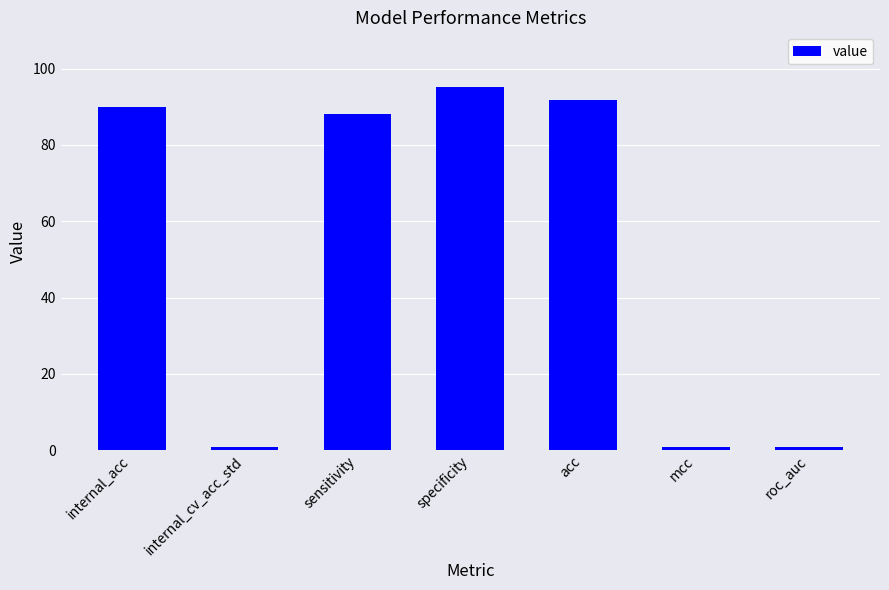

What is the ratio of the value at specificity to the value at acc?

1.0